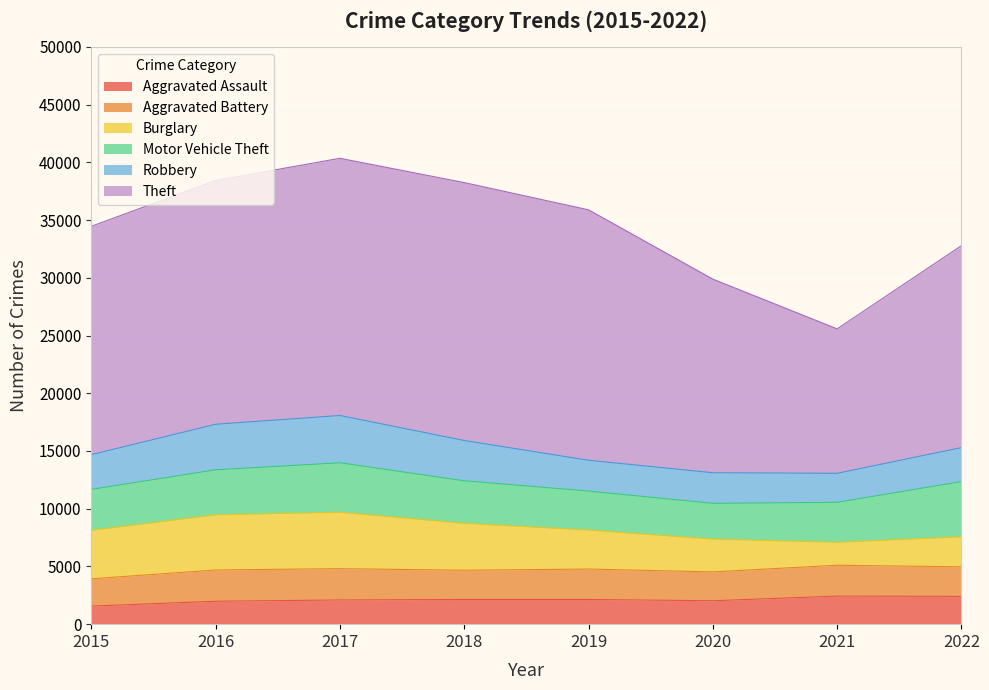

True or false: Burglary has a value of 2206 at 2018.

False